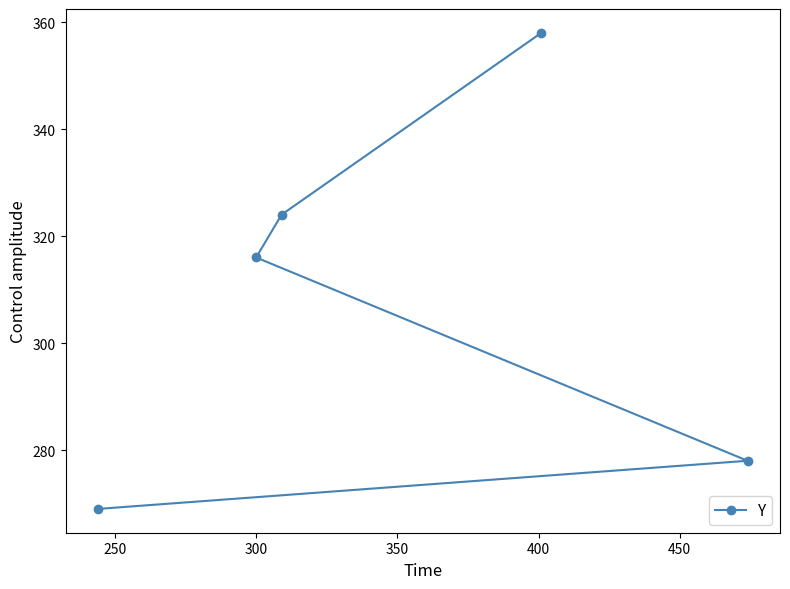

What is the smallest value displayed?

269